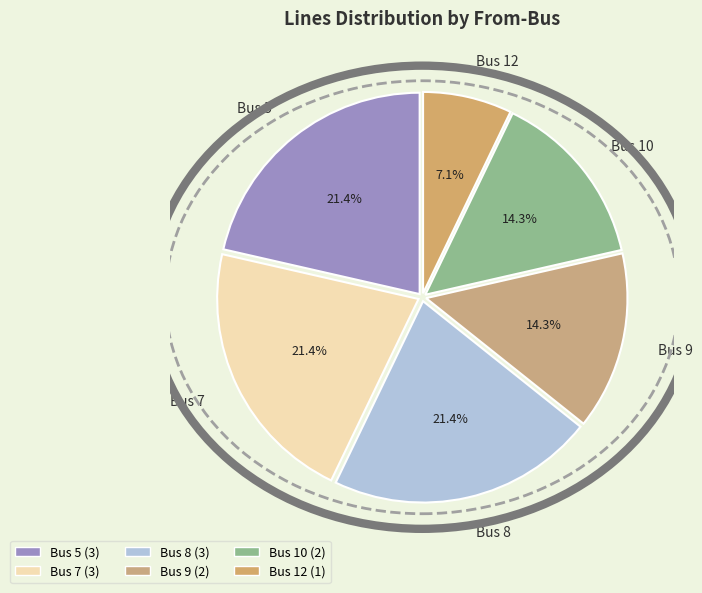

To the nearest percent, what percentage of the pie is Bus 8?

21%